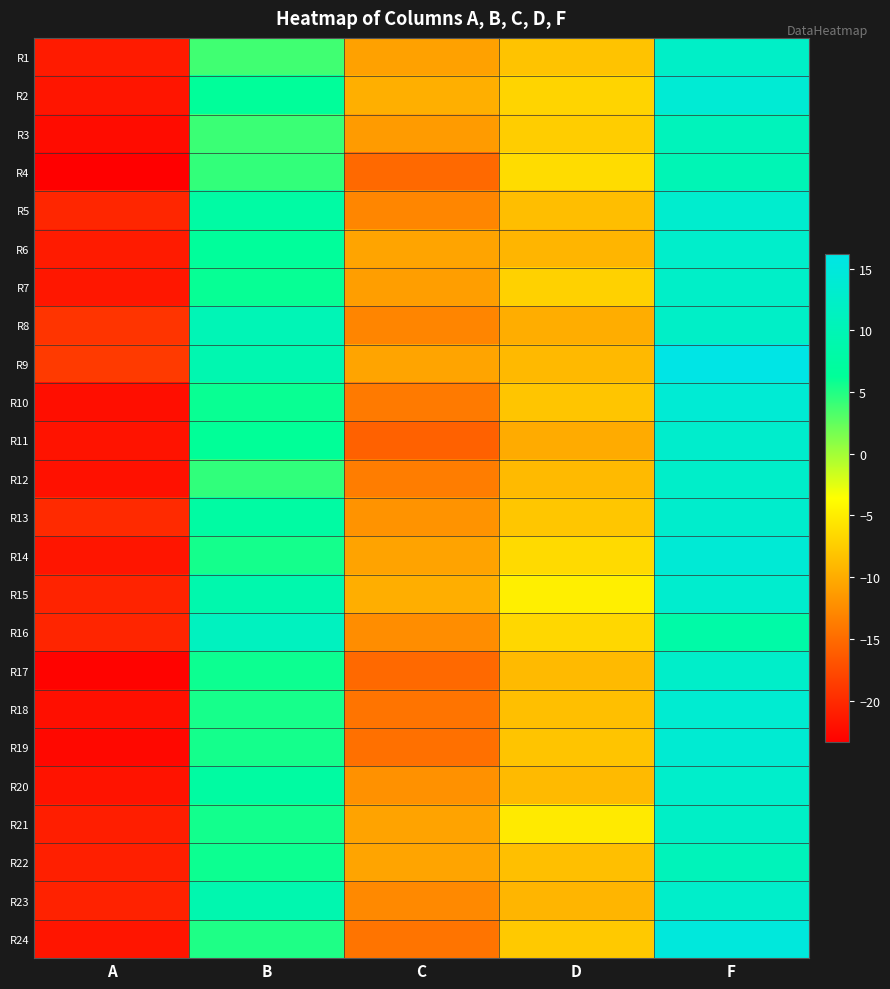

What is the total value across all series at F?

305.1